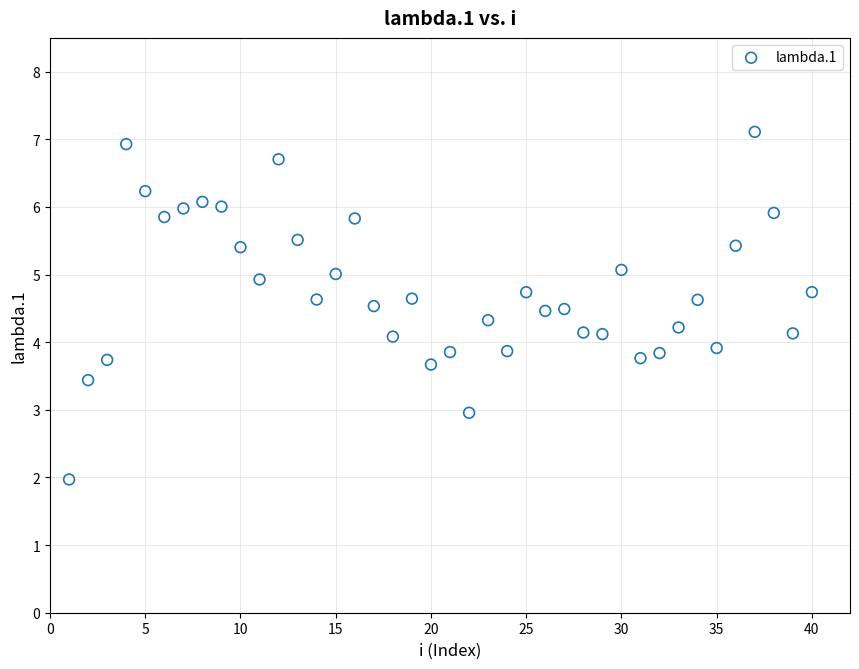

What is the range of X values (max minus min)?

39.0